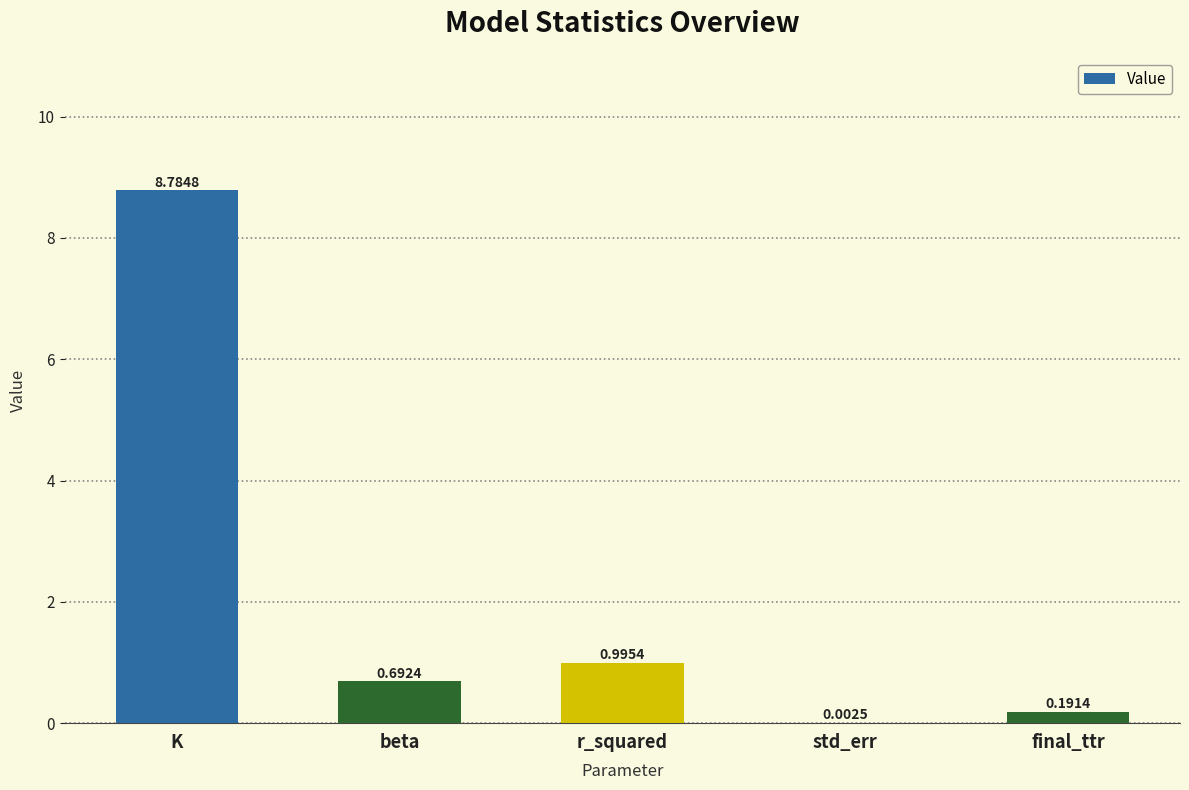

Between beta and K, which is larger?

K